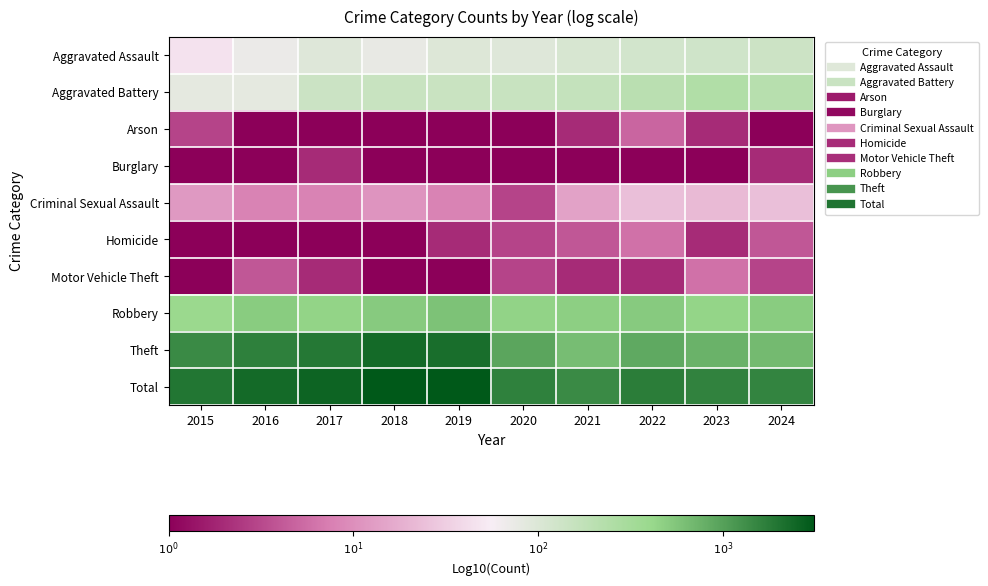

Reading right to left, what are all the values shown in this chart?

Aggravated Assault: 2024=2.1	2023=2.1	2022=2.1	2021=2.0	2020=2.0	2019=2.0	2018=1.9	2017=2.0	2016=1.9	2015=1.7
Aggravated Battery: 2024=2.3	2023=2.4	2022=2.3	2021=2.2	2020=2.2	2019=2.2	2018=2.2	2017=2.2	2016=1.9	2015=1.9
Arson: 2024=0.0	2023=0.3	2022=0.7	2021=0.3	2020=0.0	2019=0.0	2018=0.0	2017=0.0	2016=0.0	2015=0.5
Burglary: 2024=0.3	2023=0.0	2022=0.0	2021=0.0	2020=0.0	2019=0.0	2018=0.0	2017=0.3	2016=0.0	2015=0.0
Criminal Sexual Assault: 2024=1.4	2023=1.3	2022=1.4	2021=1.1	2020=0.5	2019=0.9	2018=1.0	2017=0.9	2016=0.9	2015=1.1
Homicide: 2024=0.6	2023=0.3	2022=0.8	2021=0.6	2020=0.5	2019=0.3	2018=0.0	2017=0.0	2016=0.0	2015=0.0
Motor Vehicle Theft: 2024=0.5	2023=0.8	2022=0.3	2021=0.3	2020=0.5	2019=0.0	2018=0.0	2017=0.3	2016=0.6	2015=0.0
Robbery: 2024=2.7	2023=2.6	2022=2.7	2021=2.7	2020=2.7	2019=2.8	2018=2.7	2017=2.6	2016=2.7	2015=2.6
Theft: 2024=2.8	2023=2.9	2022=2.9	2021=2.8	2020=3.0	2019=3.3	2018=3.4	2017=3.3	2016=3.2	2015=3.2
Total: 2024=3.2	2023=3.2	2022=3.2	2021=3.2	2020=3.2	2019=3.5	2018=3.5	2017=3.4	2016=3.4	2015=3.3